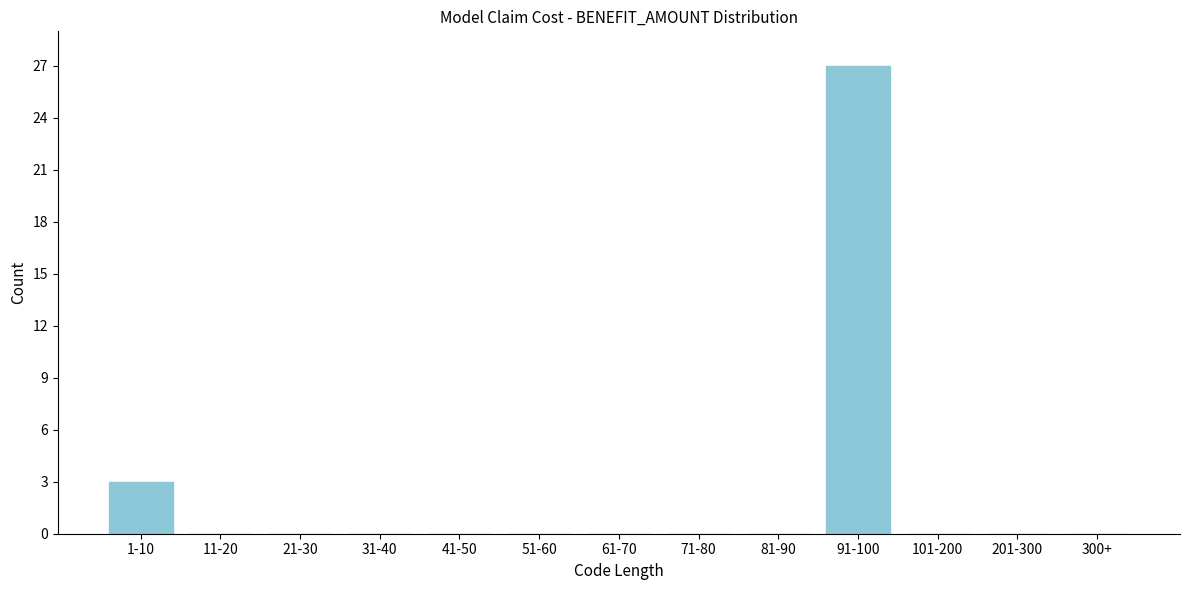

Reading left to right, extract all data points from this chart.

1-10=3	11-20=0	21-30=0	31-40=0	41-50=0	51-60=0	61-70=0	71-80=0	81-90=0	91-100=27	101-200=0	201-300=0	300+=0